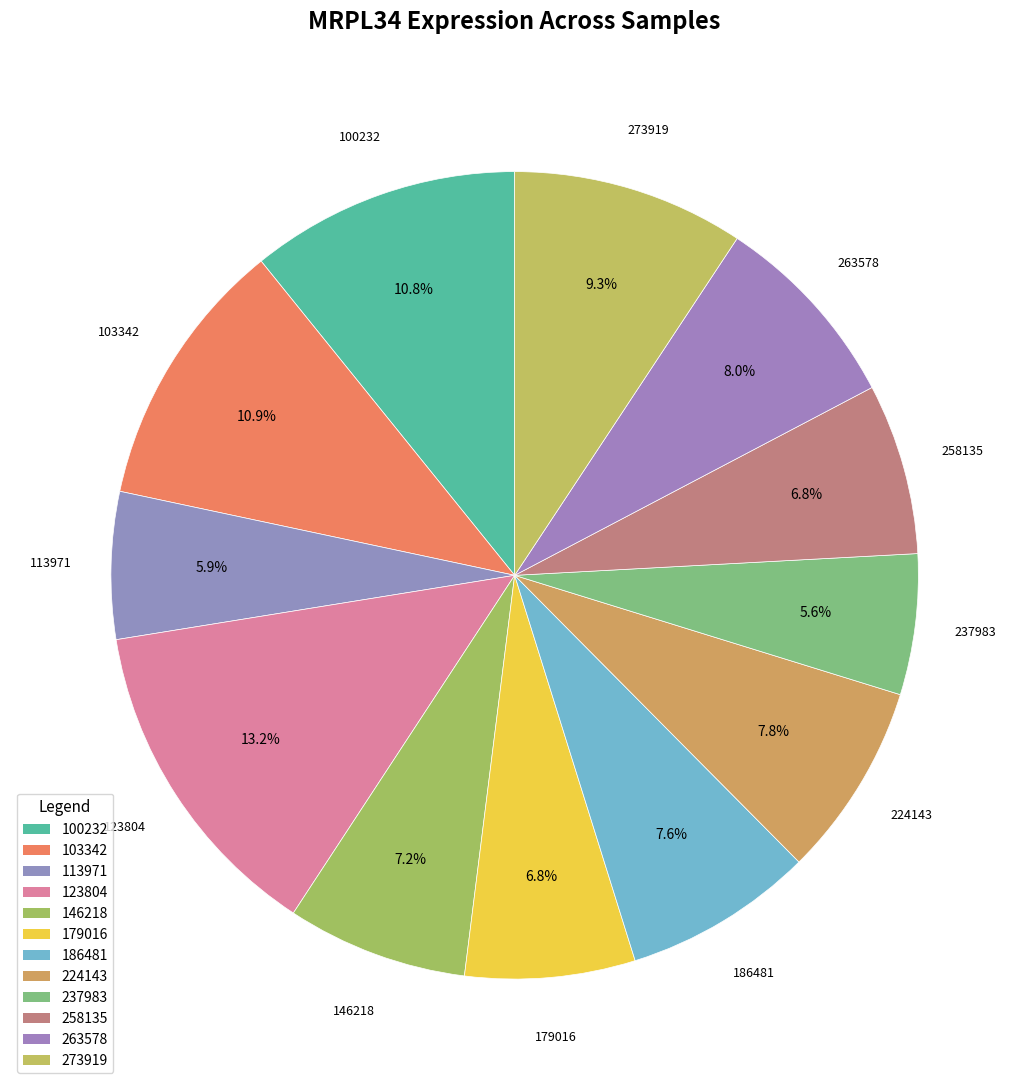

What is the change in value from 103342 to 258135?

-7.2